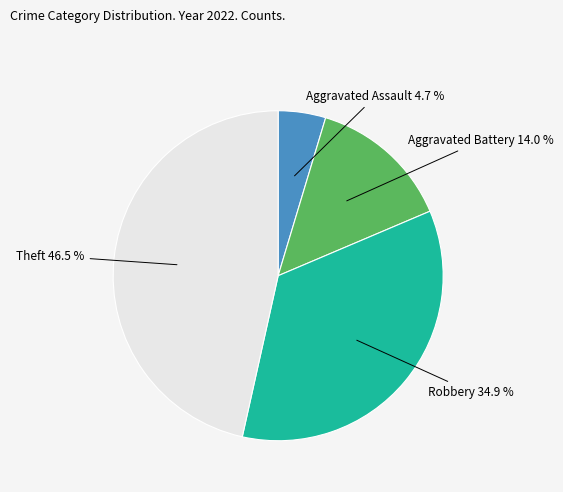

Is there any slice that represents more than half of the pie?

No